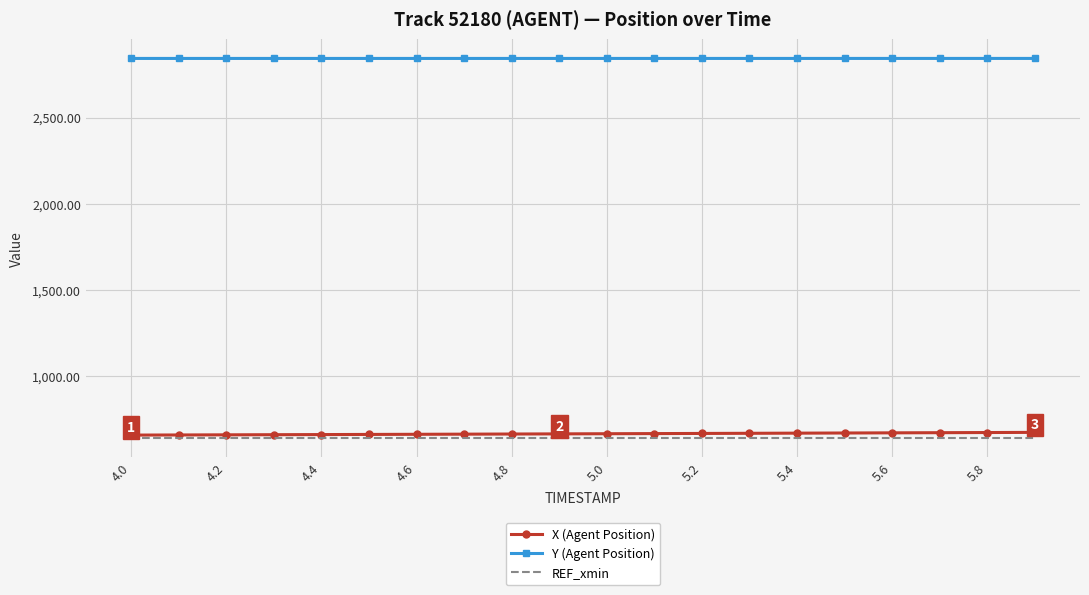

What is the maximum value shown in the chart?

2844.3